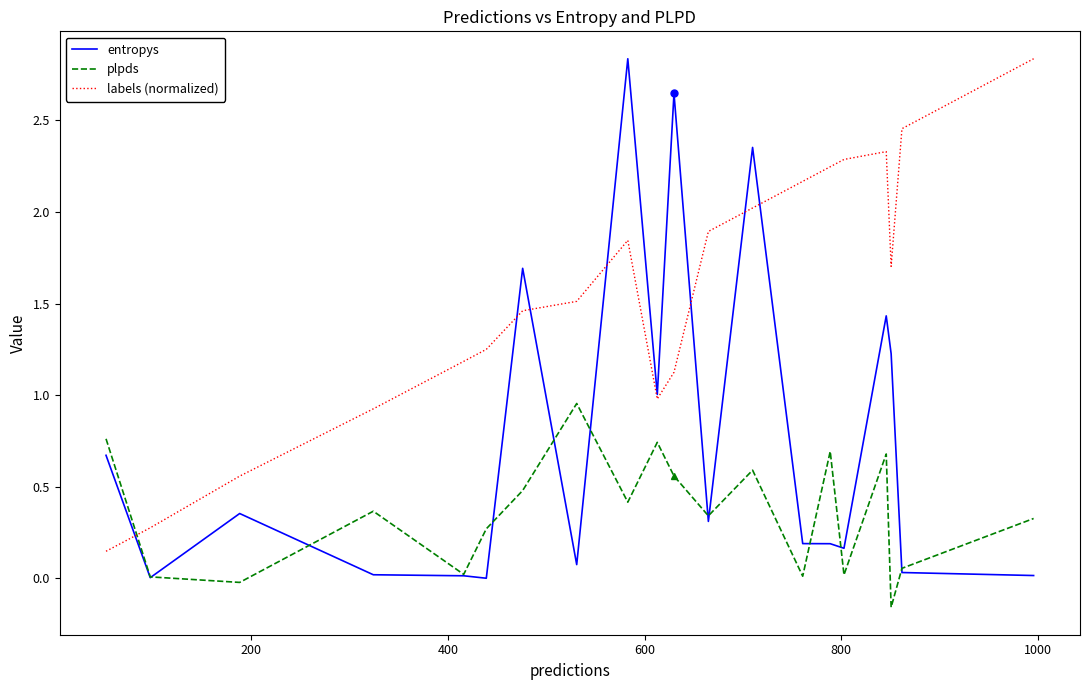

Which series has the largest total across all categories?

labels (normalized)